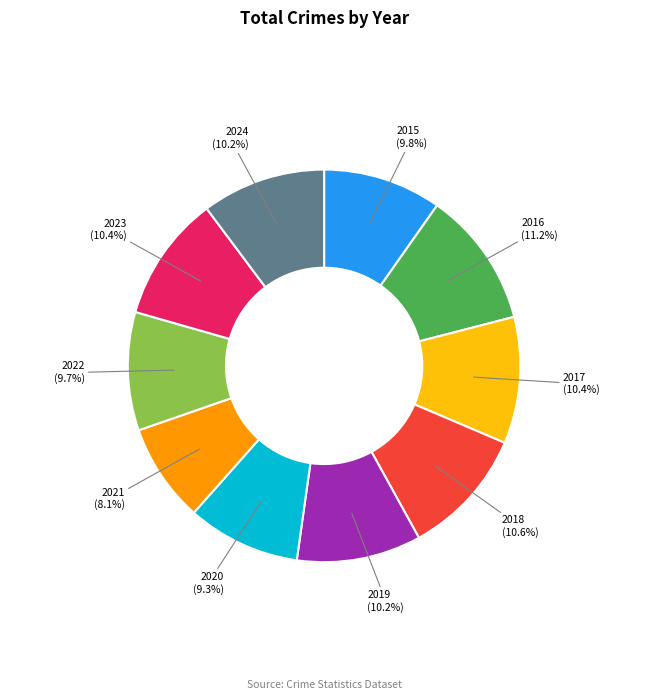

Between 2022 (9.7%) and 2017 (10.4%), which is larger?

2017 (10.4%)